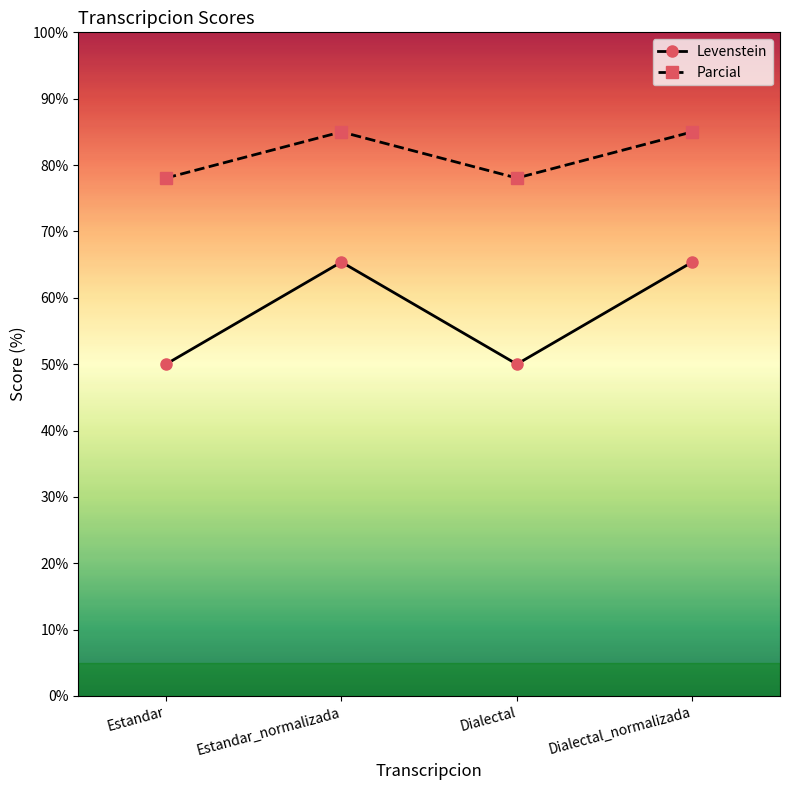

True or false: Parcial and Levenstein intersect in this chart.

False